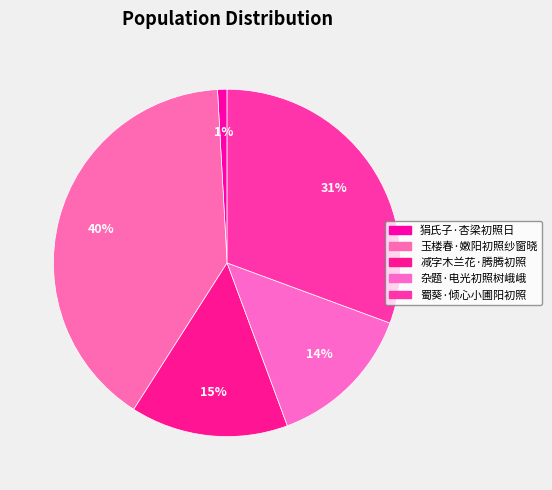

Is it true that 杂题·电光初照树峨峨 is 14% of the pie?

True